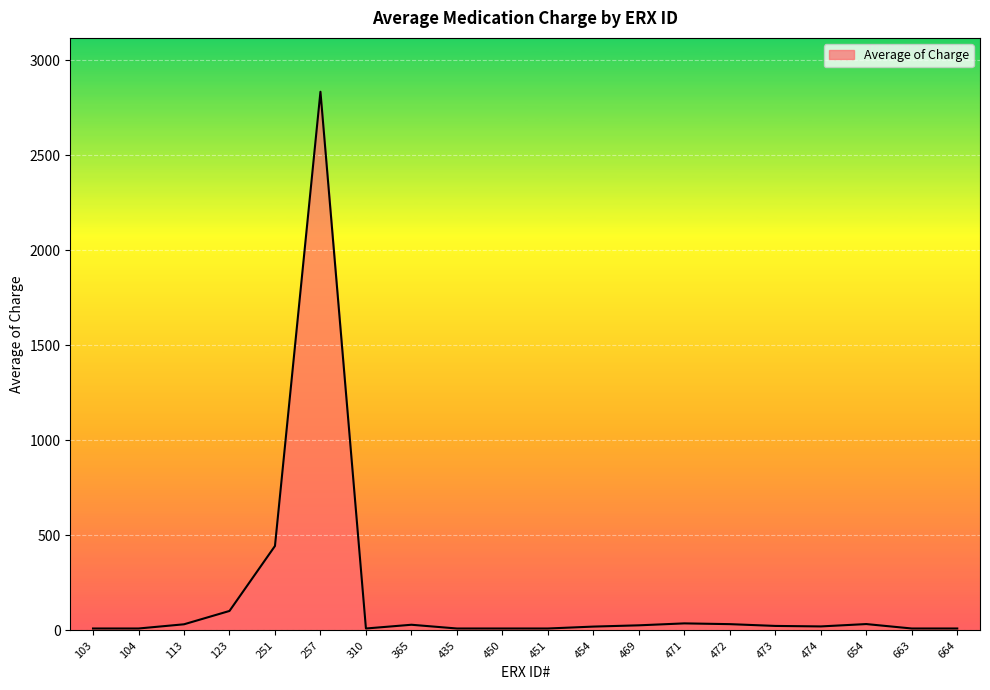

At which label is the value closest to 1422?

251